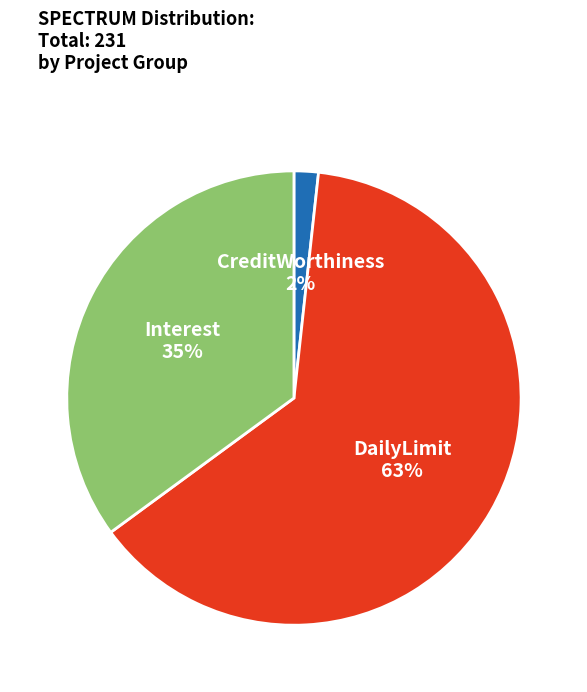

To the nearest percent, what is the average slice percentage?

33%